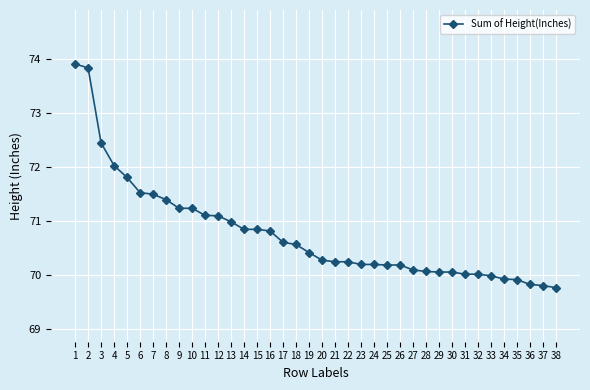

What is the average value?

70.8